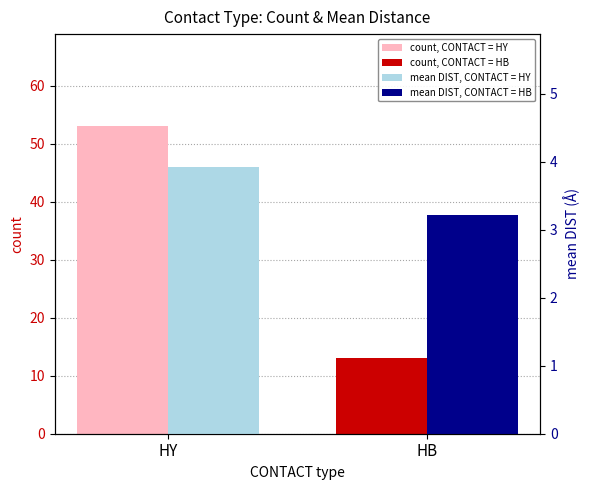

How many bars are there in each group?

2